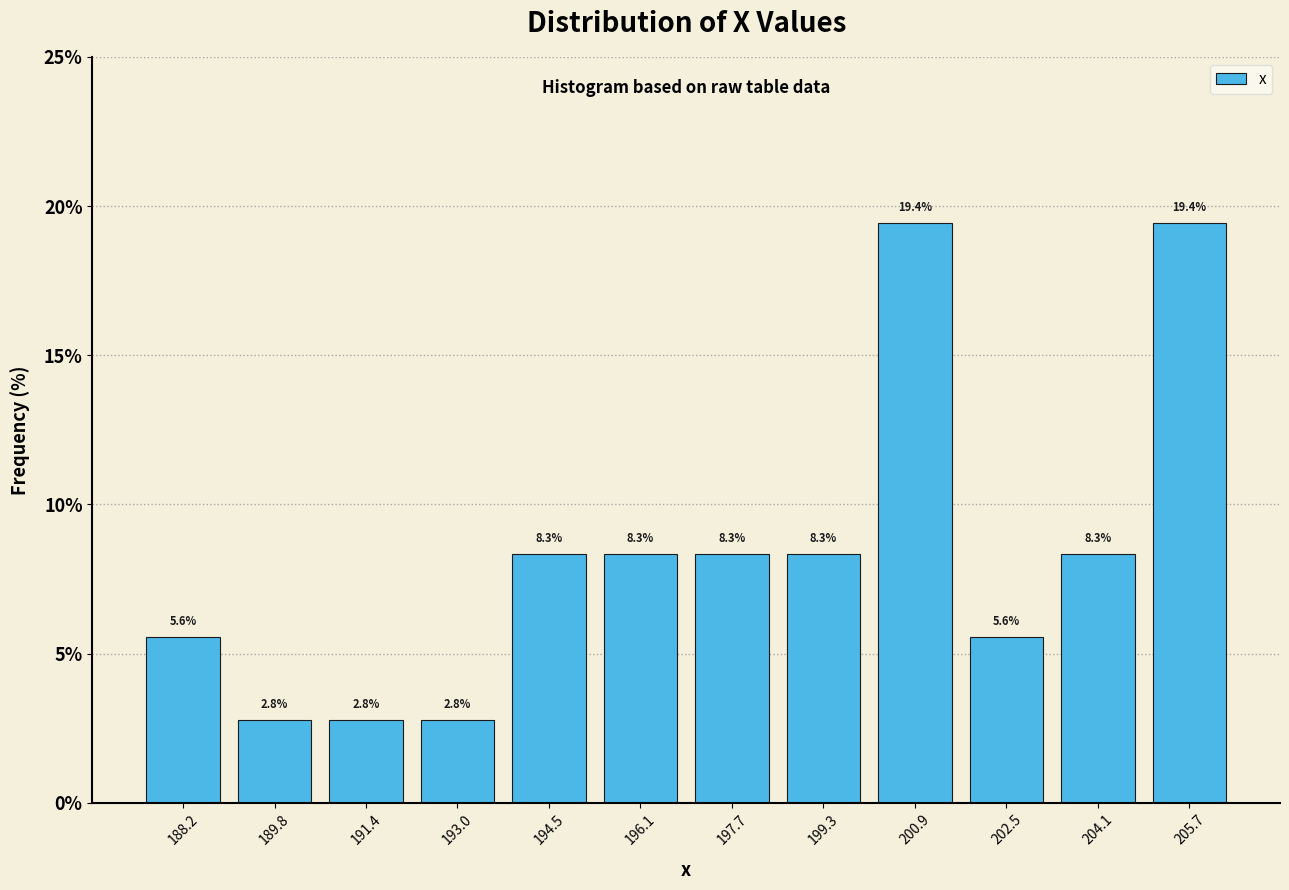

What is the height of the bar covering 193.8 to 195.4 on the x-axis? The bar edges are not printed on the chart, so give them approximately, as read against the axis.

8.3